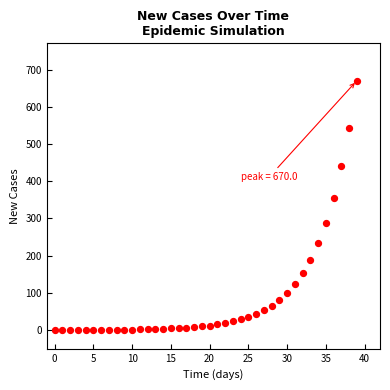

What Y value in the scatter plot is closest to 335?

356.1